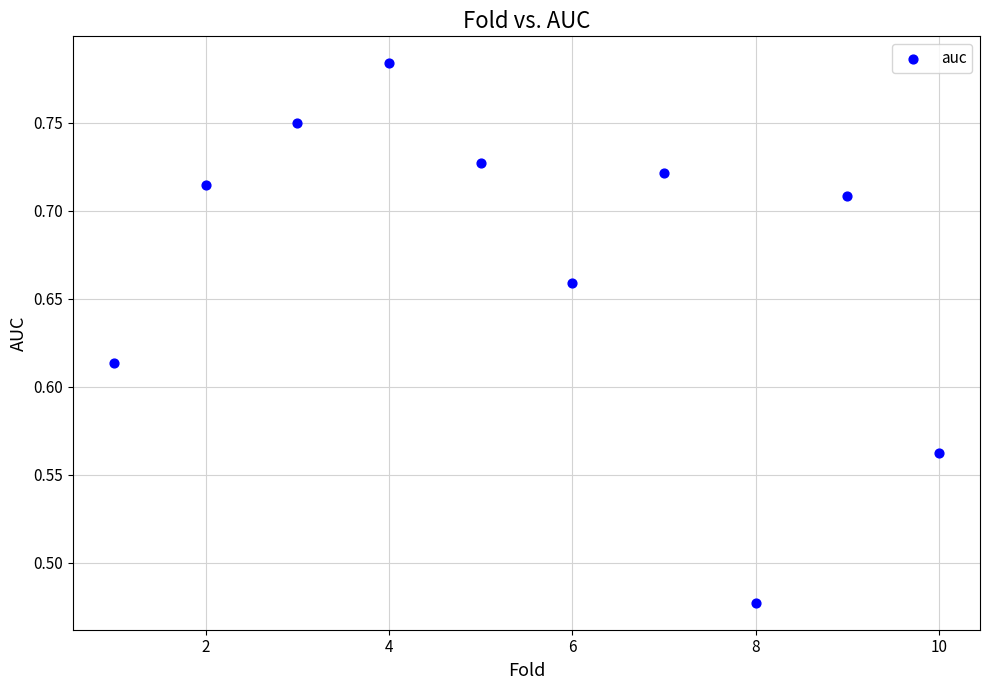

What is the average X value?

5.5